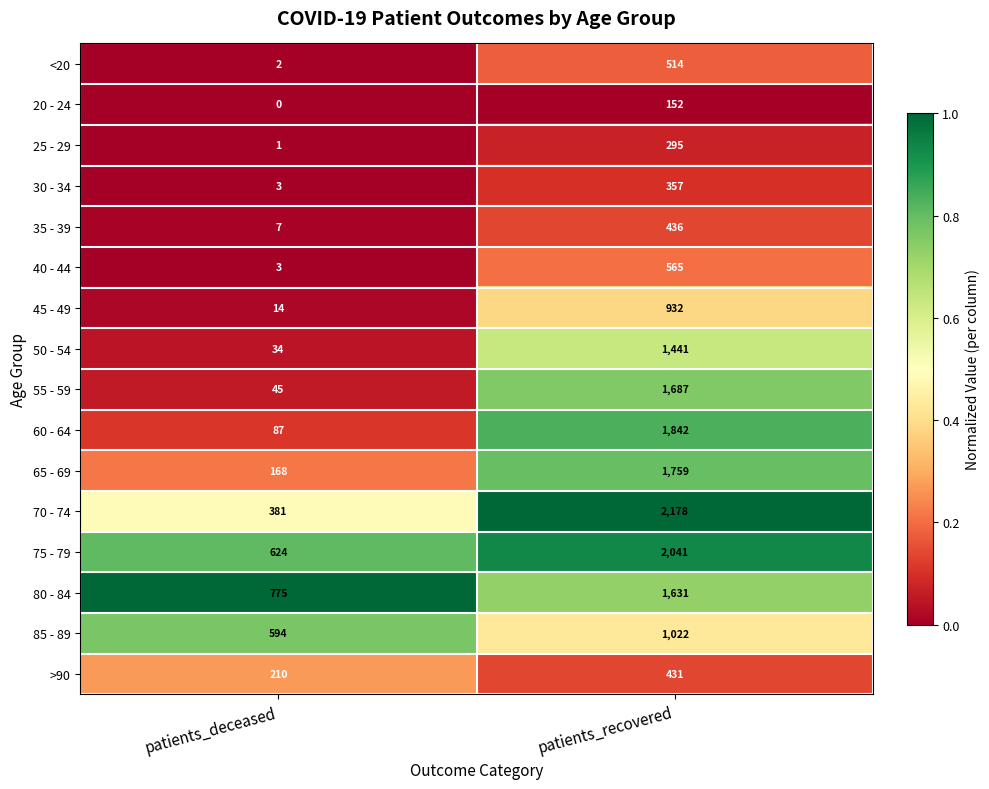

At which category does the chart reach its minimum across all series?

patients_deceased